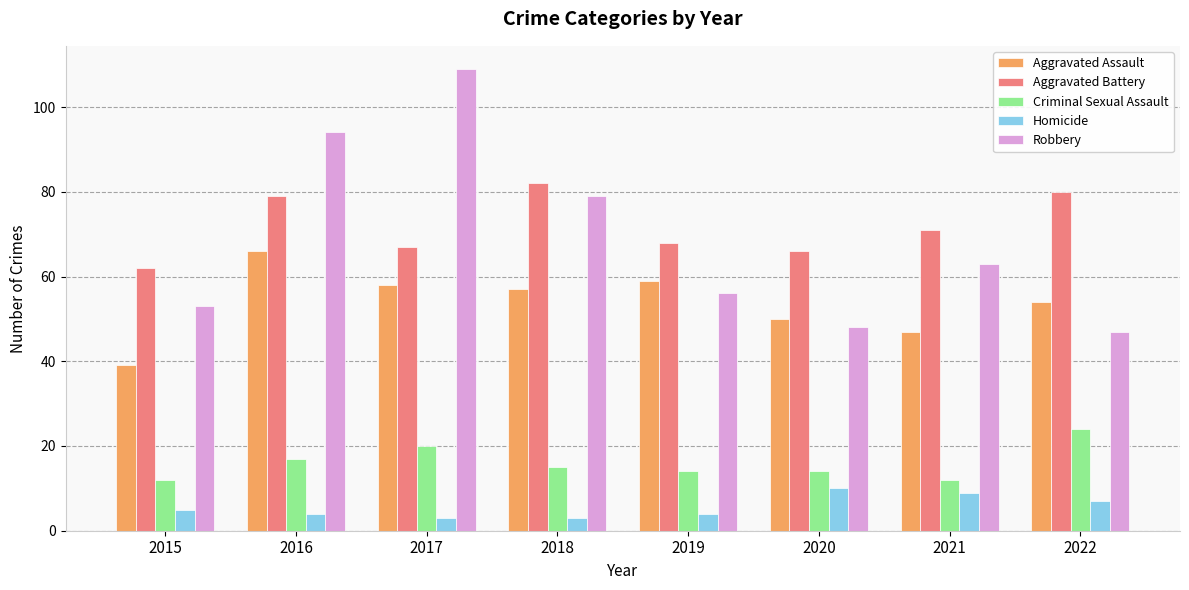

How many groups of bars are there?

8